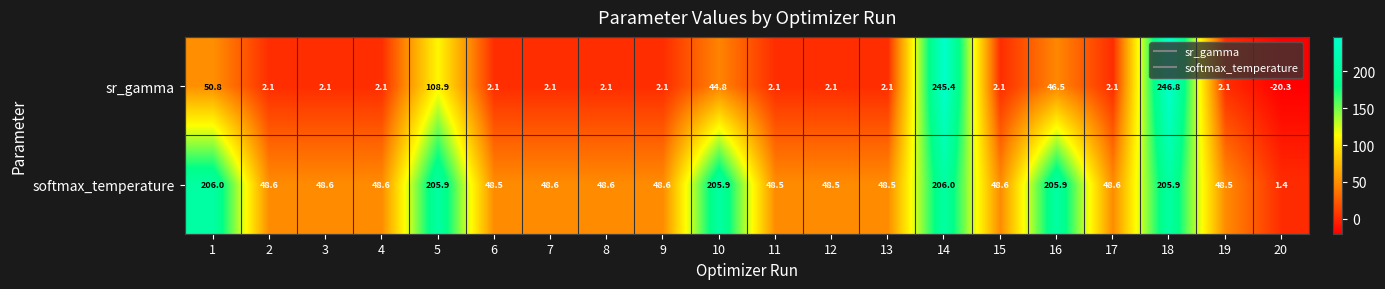

What is the total value across all series at 7?

50.7